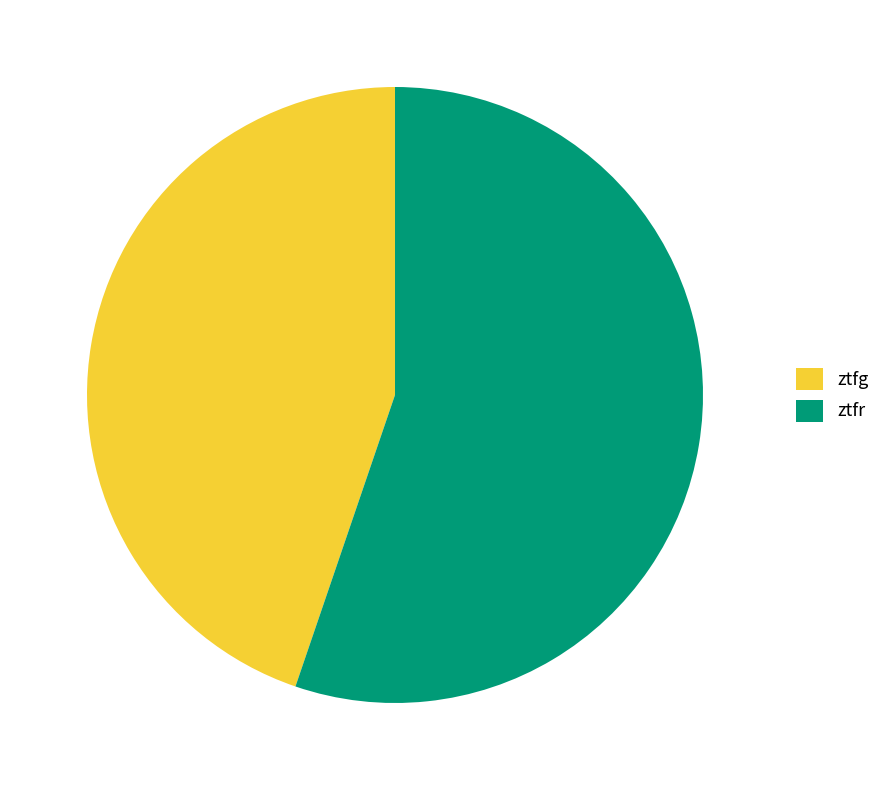

Which category has the biggest portion of the pie?

ztfr